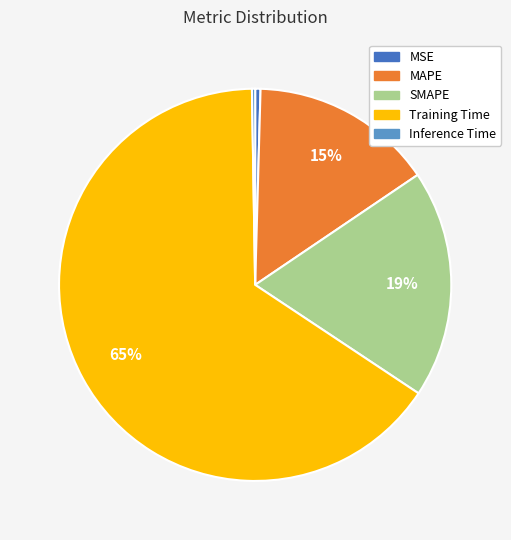

The MAPE slice represents 22% of the pie. True or false?

False